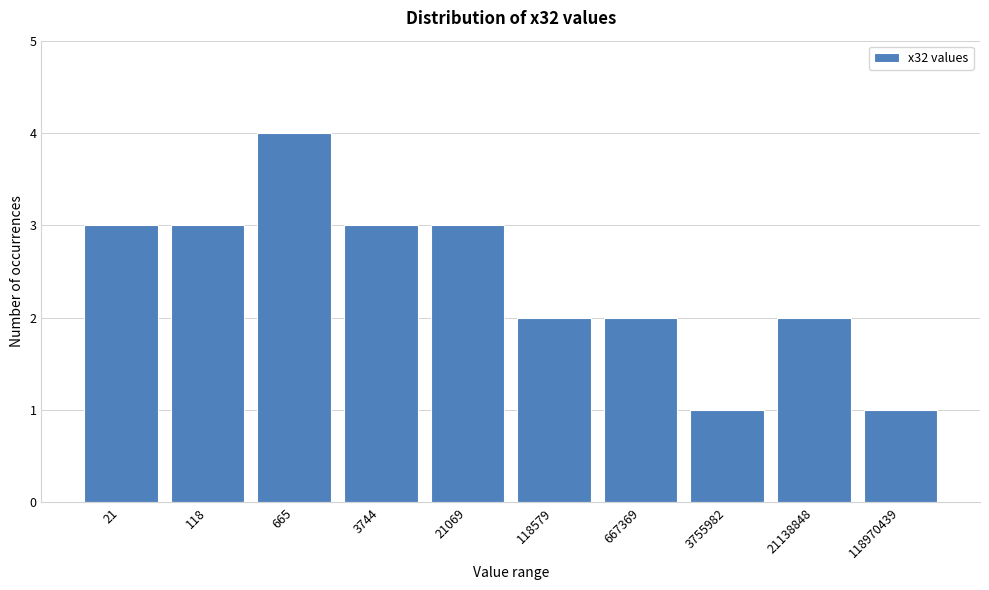

Reading left to right, transcribe all the data shown in this chart.

3	3	4	3	3	2	2	1	2	1